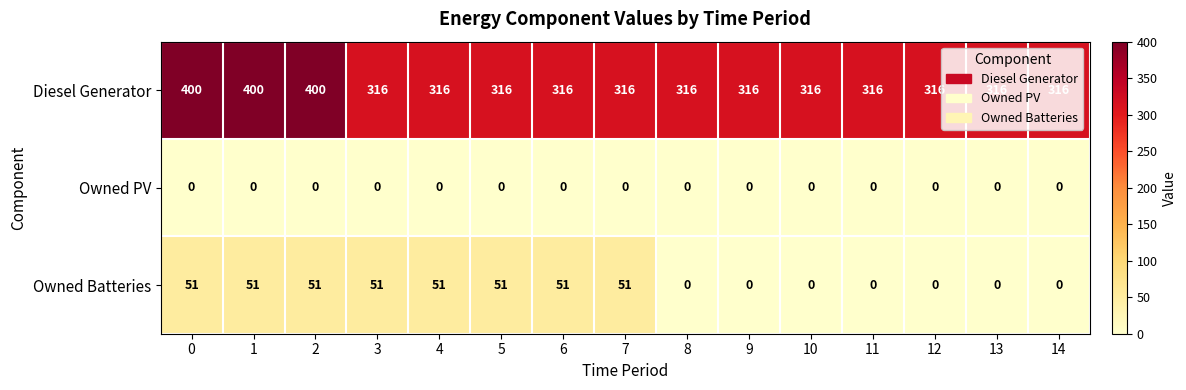

List the series in order of their peak value, lowest first.

Owned PV, Owned Batteries, Diesel Generator